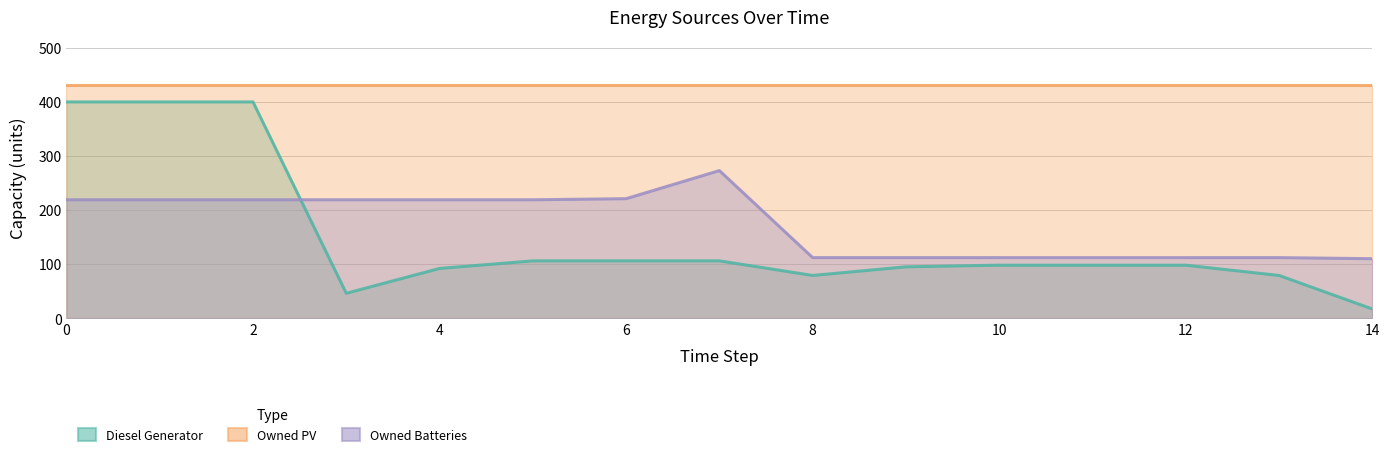

True or false: Owned Batteries and Diesel Generator cross at least once.

True